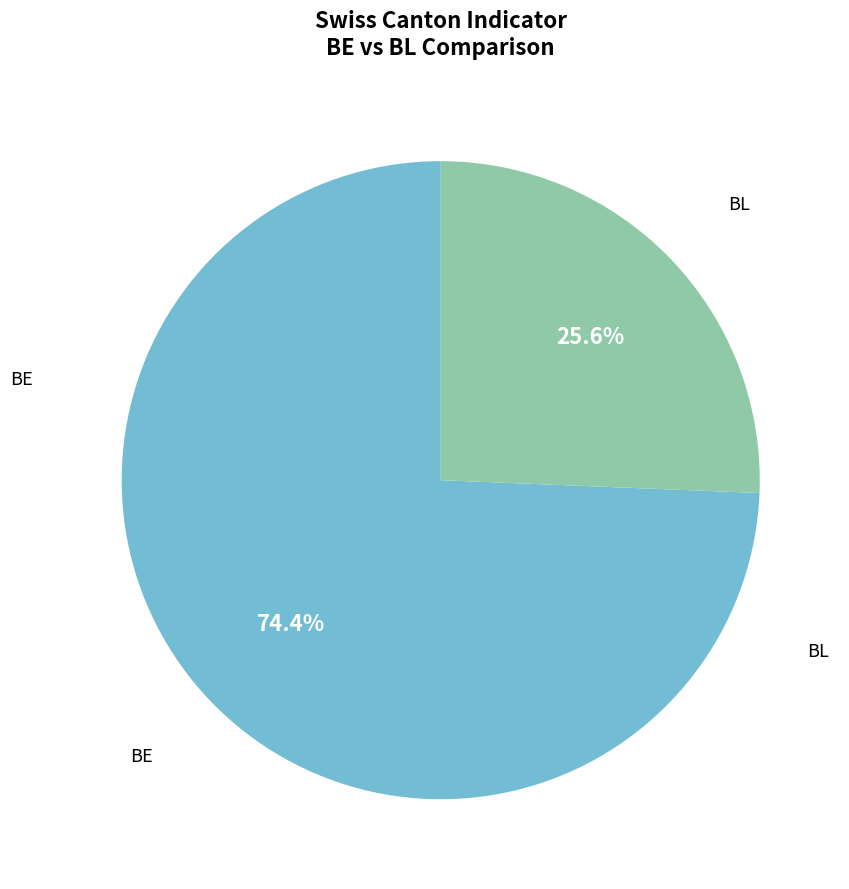

Is there a majority slice in this chart?

Yes